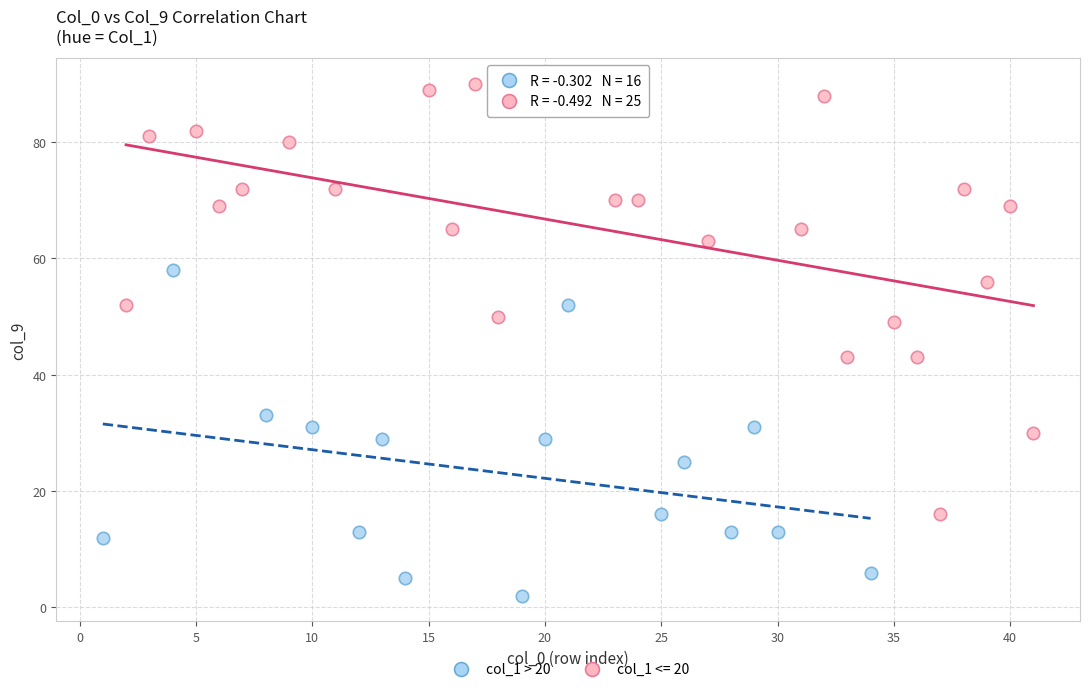

Which series has the largest Y range (max minus min)?

col_1 <= 20